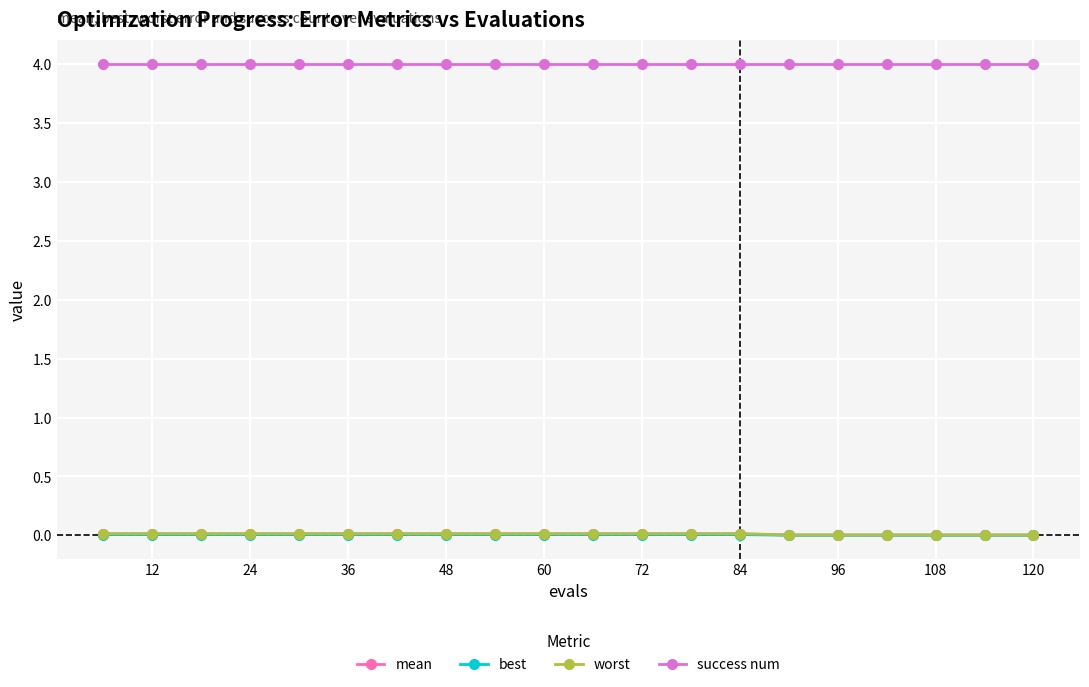

True or false: success num and worst cross at least once.

False